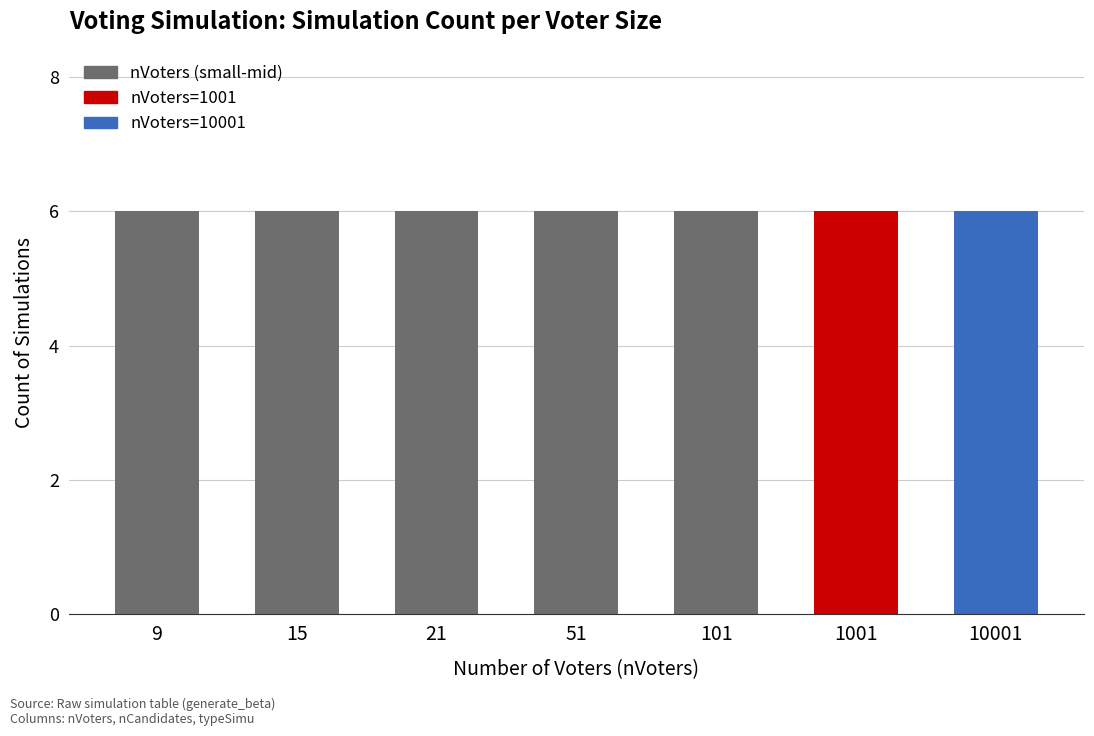

How many data points are above 51?

3